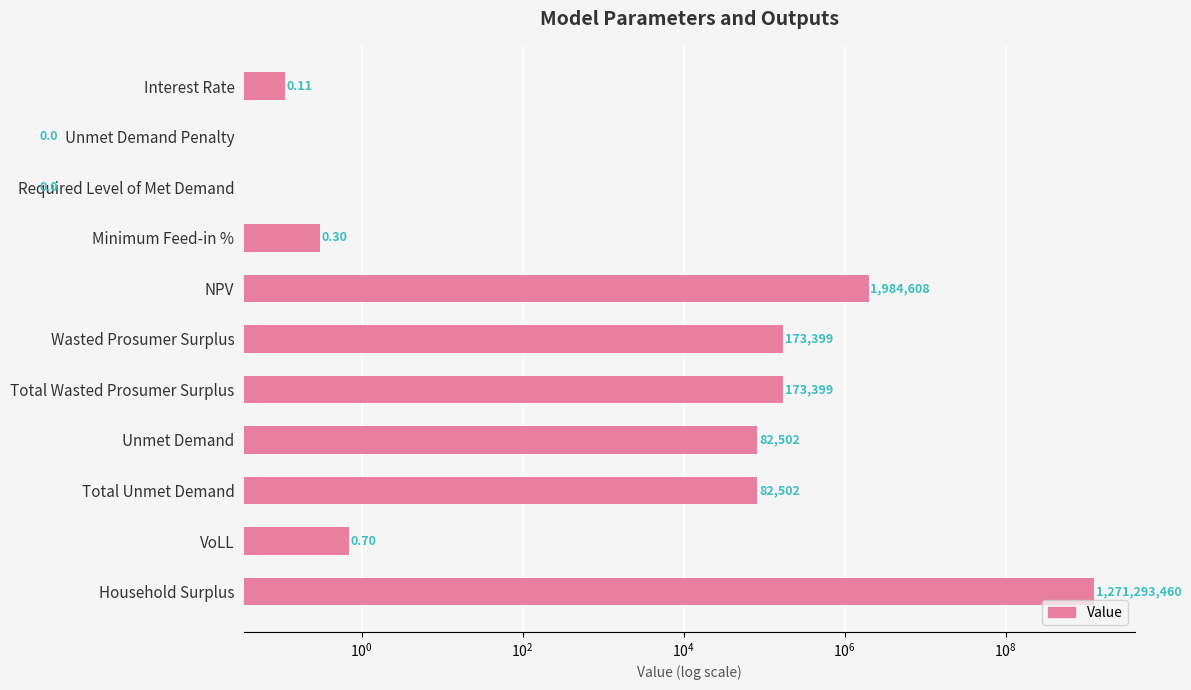

How many distinct data groups are displayed?

1